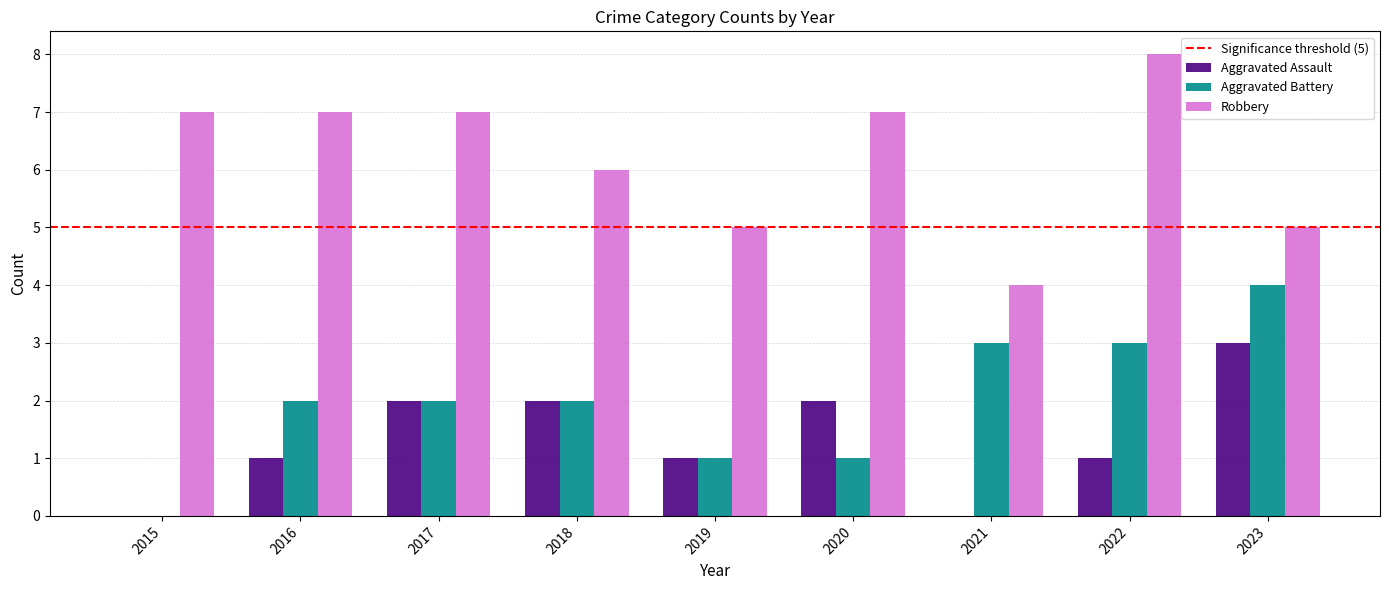

What is the approximate value of Robbery at 2021?

4